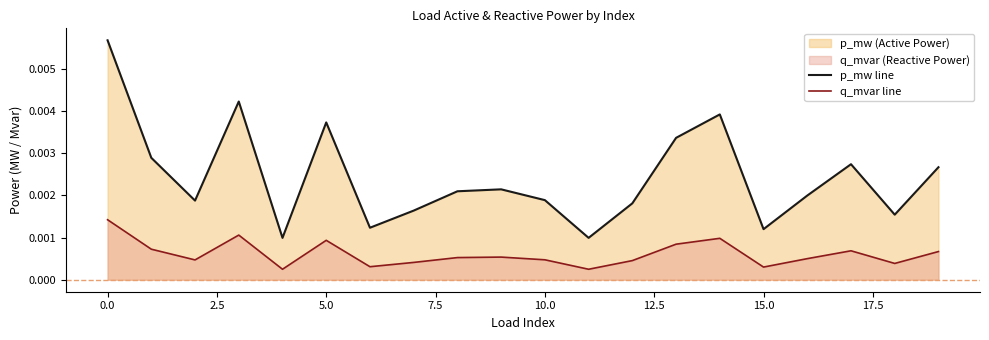

List the series in order of their peak value, highest first.

p_mw line, q_mvar line